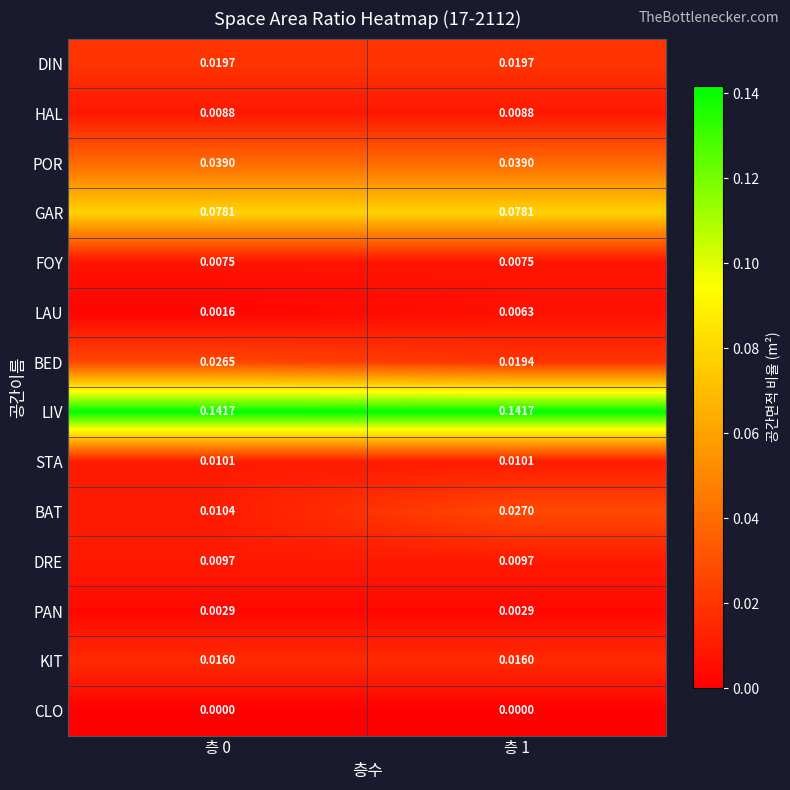

Which series has the largest range (max minus min)?

BAT